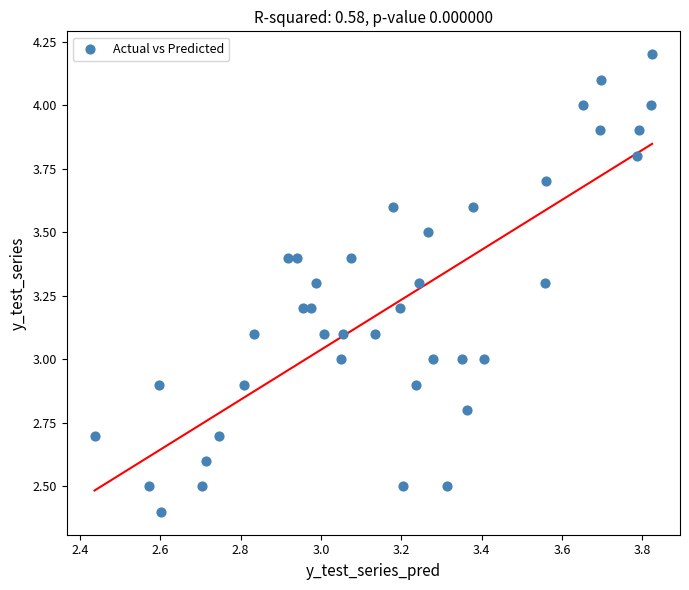

What is the range of Y values (max minus min)?

1.8